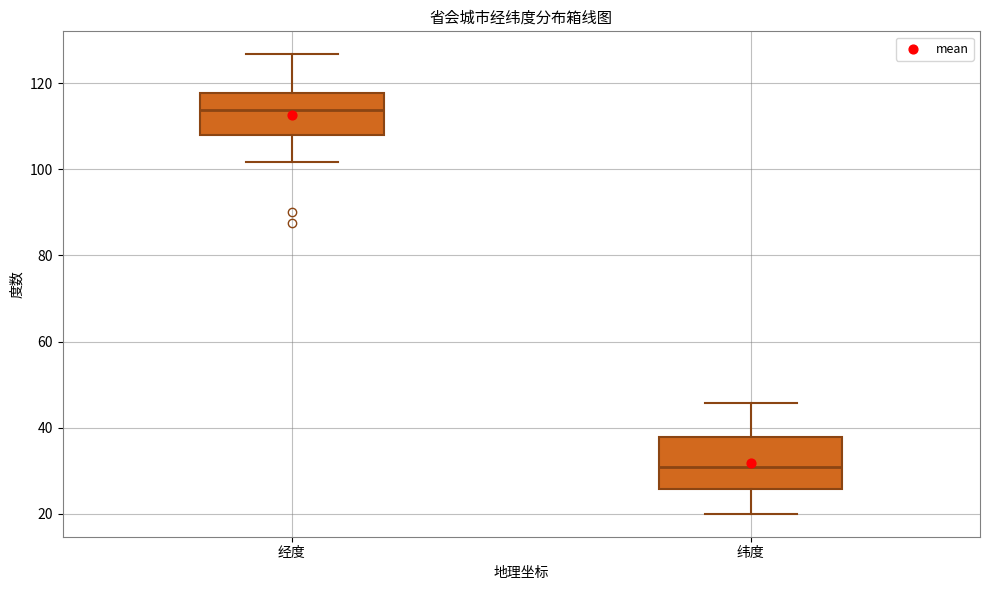

Reading left to right, read every box against the y-axis: the position of its median line, the range the box covers, and the ends of its whiskers. The values are not printed on the chart, so give them approximately, as read against the axis.

经度: median 114, box 108 to 118, whiskers 102 to 126
纬度: median 30, box 26 to 38, whiskers 20 to 46